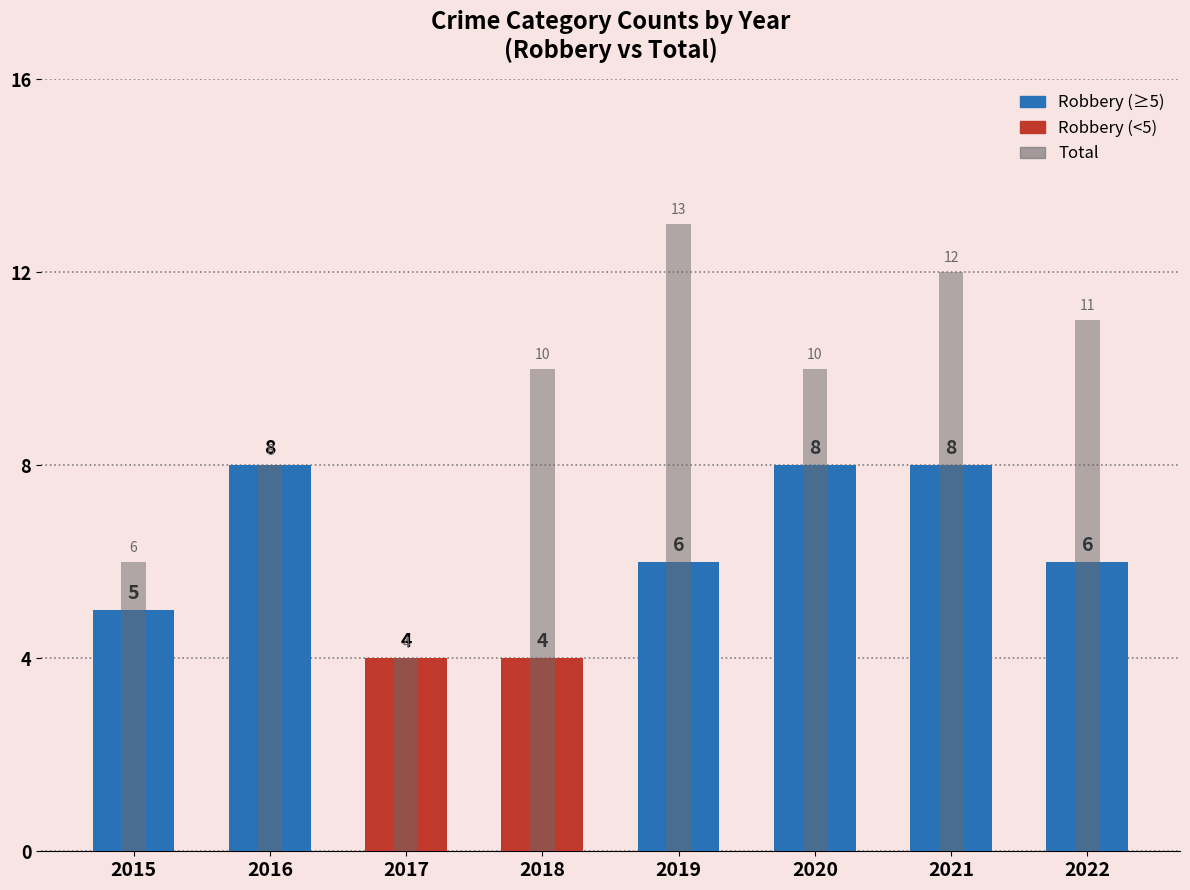

Is it true that Total equals 16 at 2018?

False